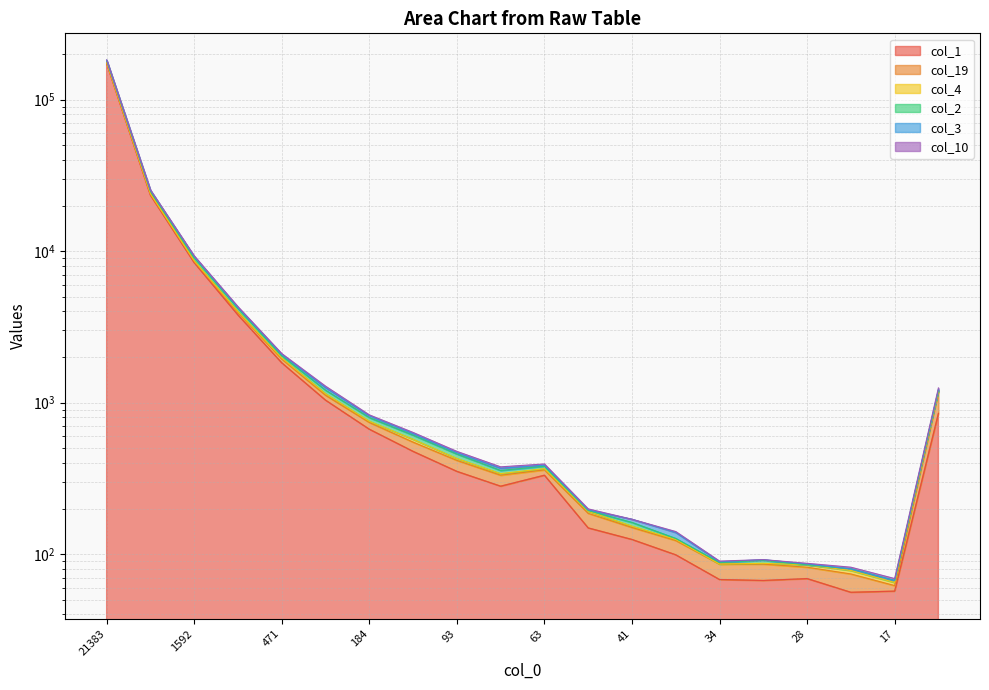

What is the value of the col_4 point at the 1st from the left?

182828